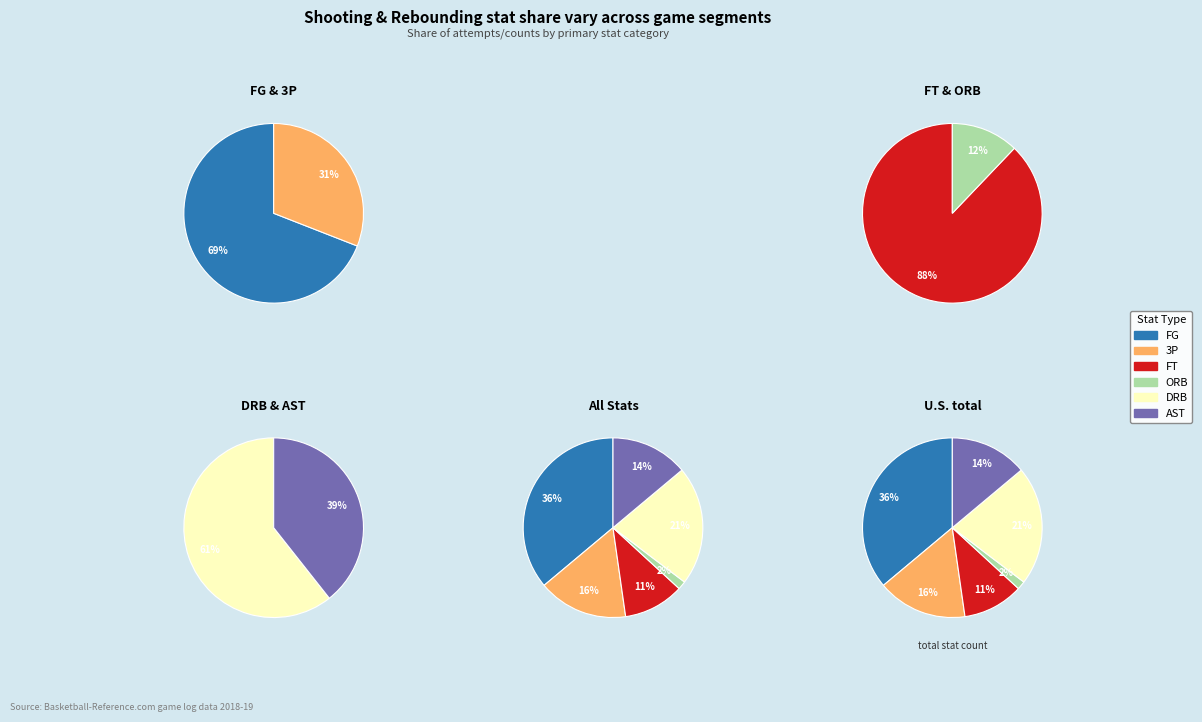

To the nearest percent, what percentage of the pie is FT?

11%